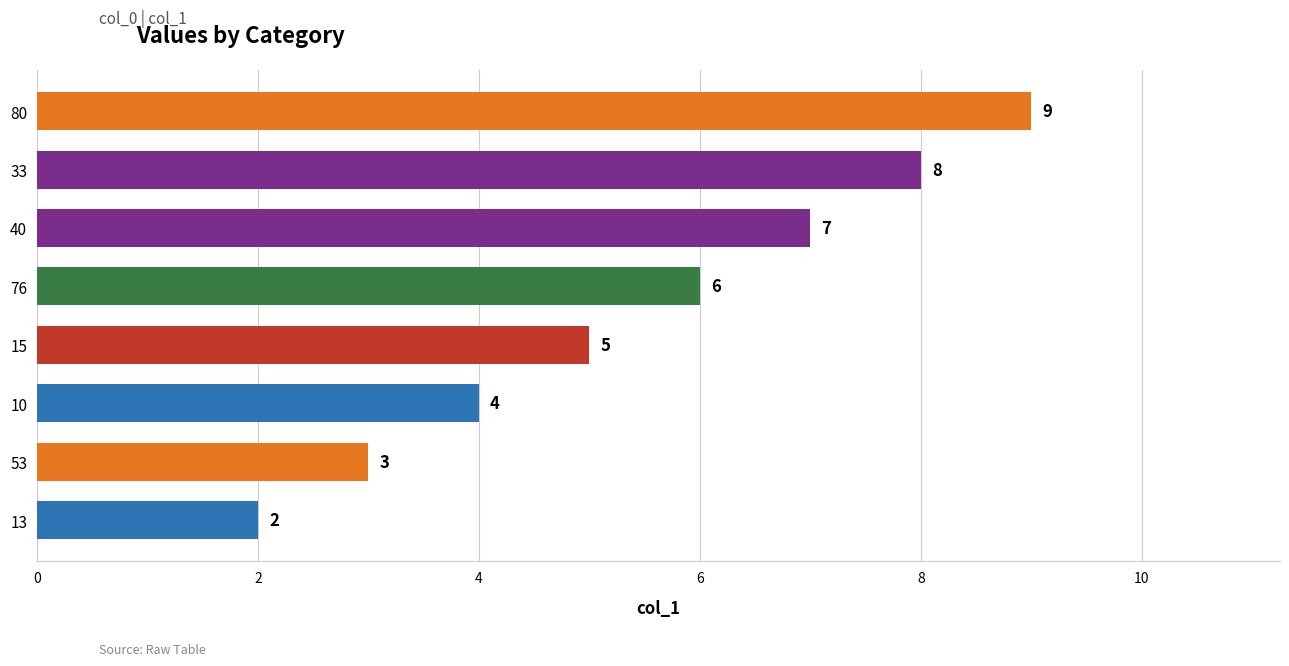

Which has a higher value, 15 or 33?

33